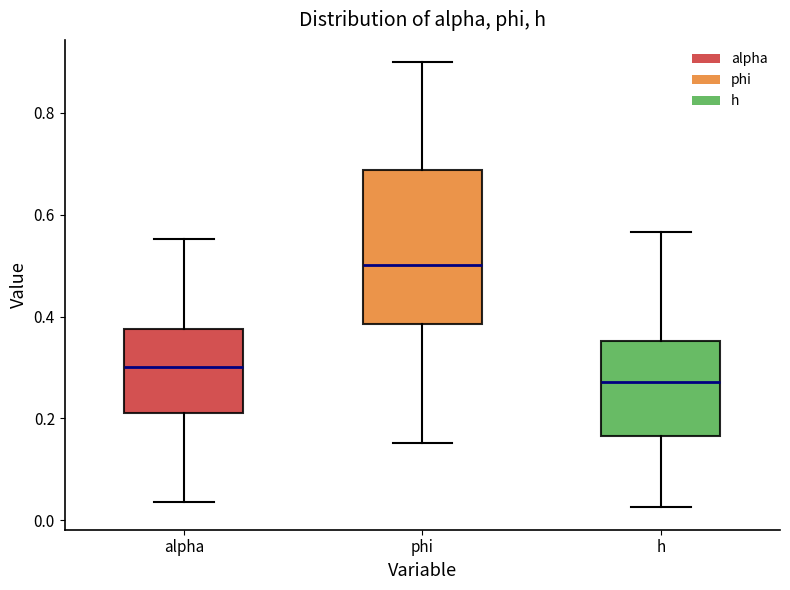

Reading left to right, read every box against the y-axis: the position of its median line, the range the box covers, and the ends of its whiskers. The values are not printed on the chart, so give them approximately, as read against the axis.

alpha: median 0.30, box 0.20 to 0.38, whiskers 0.04 to 0.56
phi: median 0.50, box 0.38 to 0.68, whiskers 0.16 to 0.90
h: median 0.28, box 0.16 to 0.36, whiskers 0.02 to 0.56